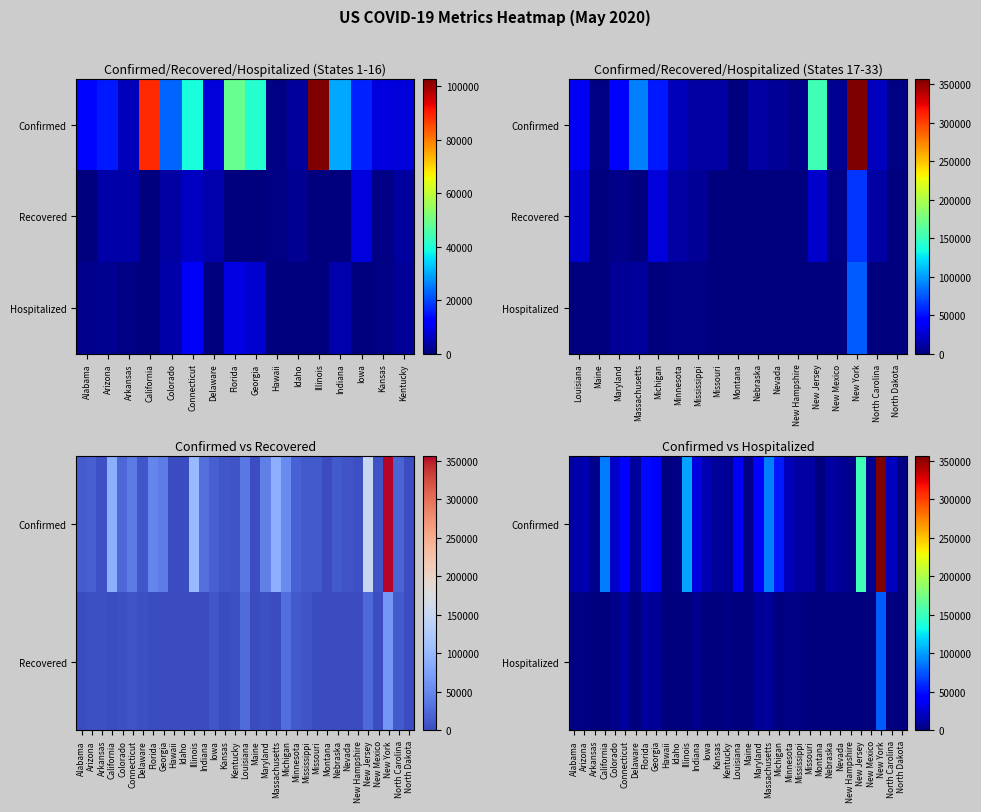

Reading left to right, what are all the values shown in this chart?

confirmed: 13590	15348	5458	88926	23191	39208	8386	48675	40663	647	2506	102688	29936	16170	8625	8286	36504	1877	43531	90084	53510	18200	12222	11728	479	11427	7400	3935	151802	6472	356458	20512	2229
recovered: 0	3872	3915	0	3532	6264	4130	0	0	578	1688	0	0	8672	473	2919	26249	1145	3099	0	28234	12488	7681	0	440	0	339	1388	24236	1985	62826	11637	1340
hospitalized: 1528	1830	535	0	3990	10946	0	9200	7235	82	221	0	4389	0	760	2016	0	235	7485	9040	0	2380	1932	0	65	0	0	385	0	1139	76608	0	144